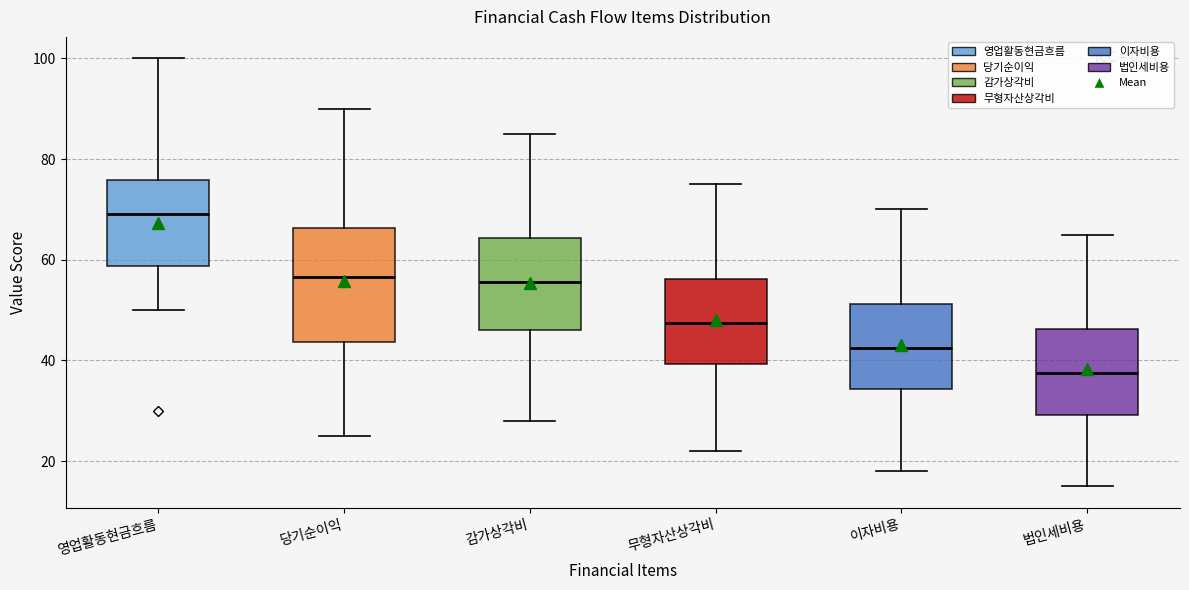

Reading left to right, read every box against the y-axis: the position of its median line, the range the box covers, and the ends of its whiskers. The values are not printed on the chart, so give them approximately, as read against the axis.

영업활동현금흐름: median 70, box 58 to 76, whiskers 50 to 100
당기순이익: median 56, box 44 to 66, whiskers 26 to 90
감가상각비: median 56, box 46 to 64, whiskers 28 to 86
무형자산상각비: median 48, box 40 to 56, whiskers 22 to 76
이자비용: median 42, box 34 to 52, whiskers 18 to 70
법인세비용: median 38, box 30 to 46, whiskers 16 to 66